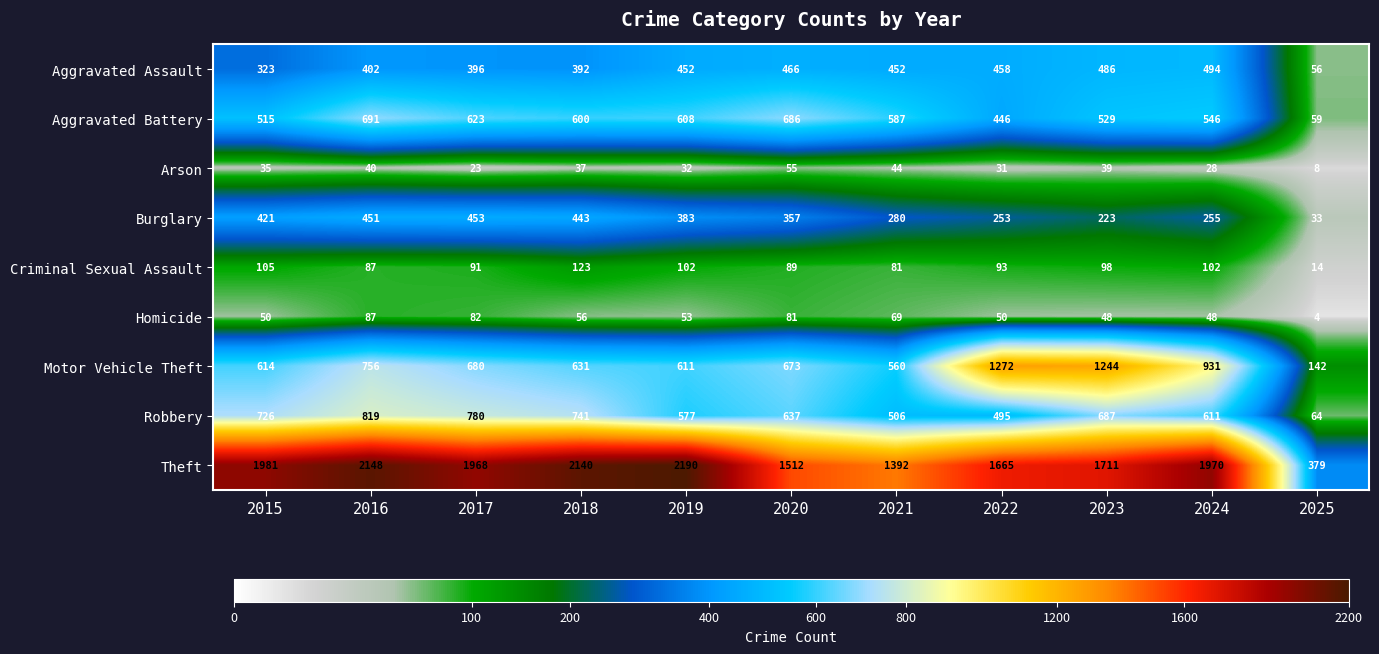

At 2019, list the series in order from smallest to largest.

Arson, Homicide, Criminal Sexual Assault, Burglary, Aggravated Assault, Robbery, Aggravated Battery, Motor Vehicle Theft, Theft